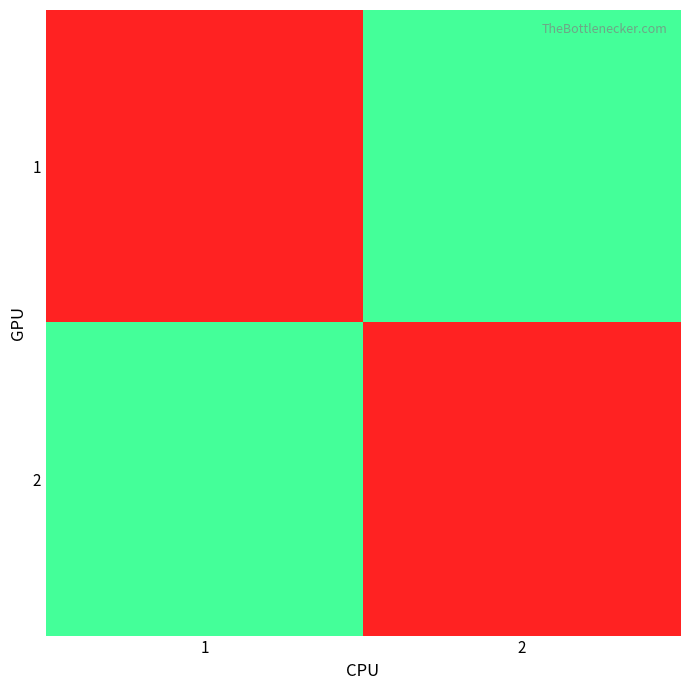

Rank the series at 1 from lowest to highest value.

1, 2